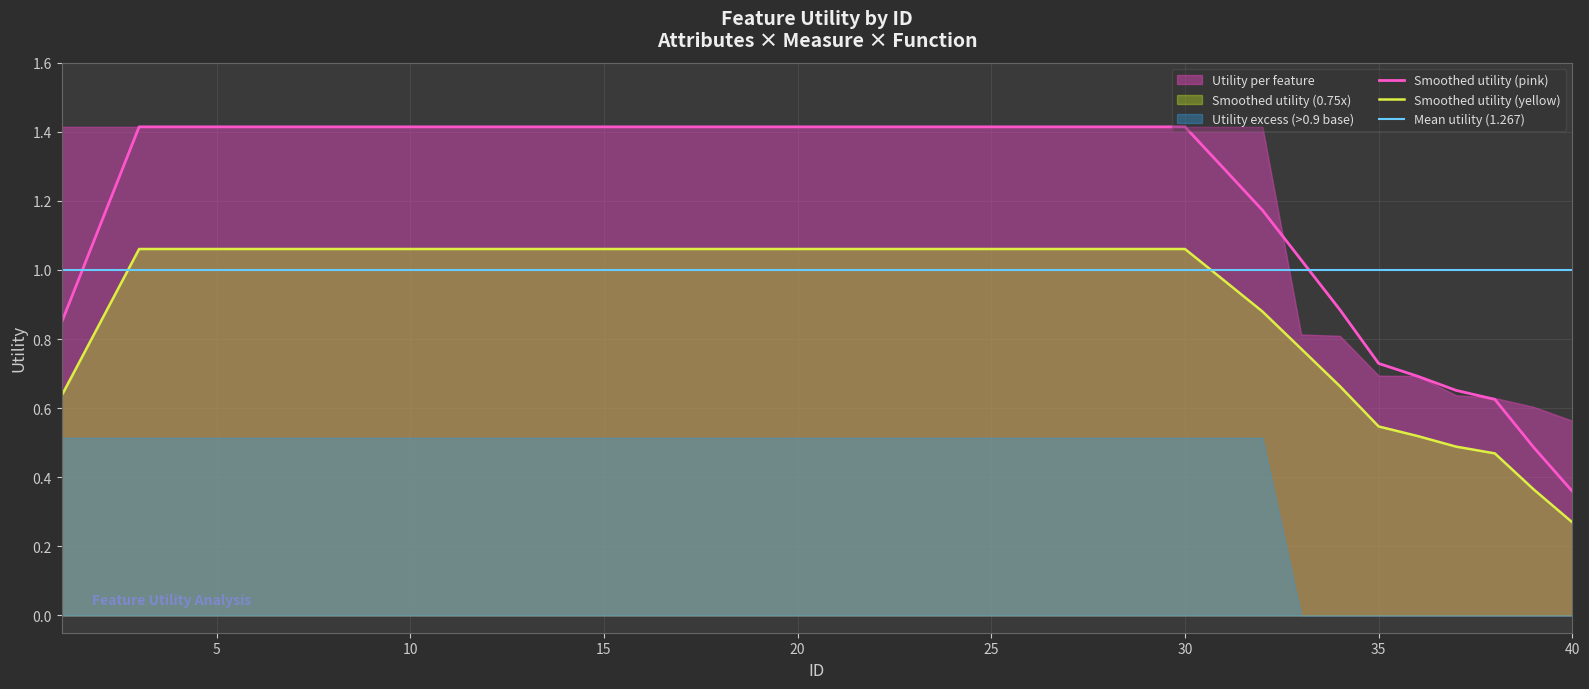

At how many categories does at least one series exceed 1?

32